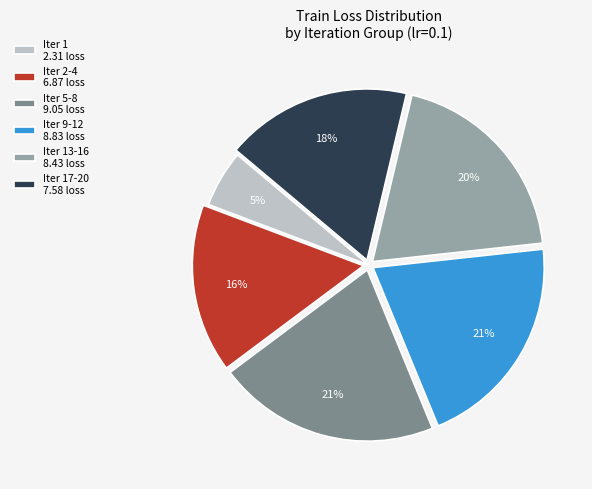

How many slices are in this pie chart?

6